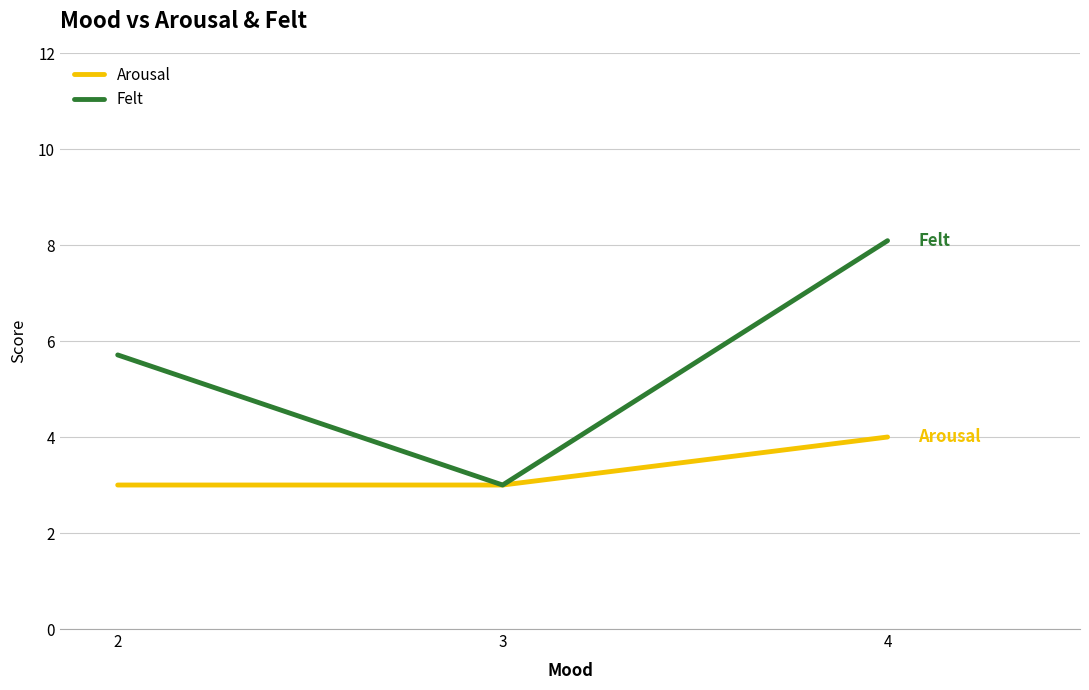

The value of Felt at 2 is 5.7. True or false?

True